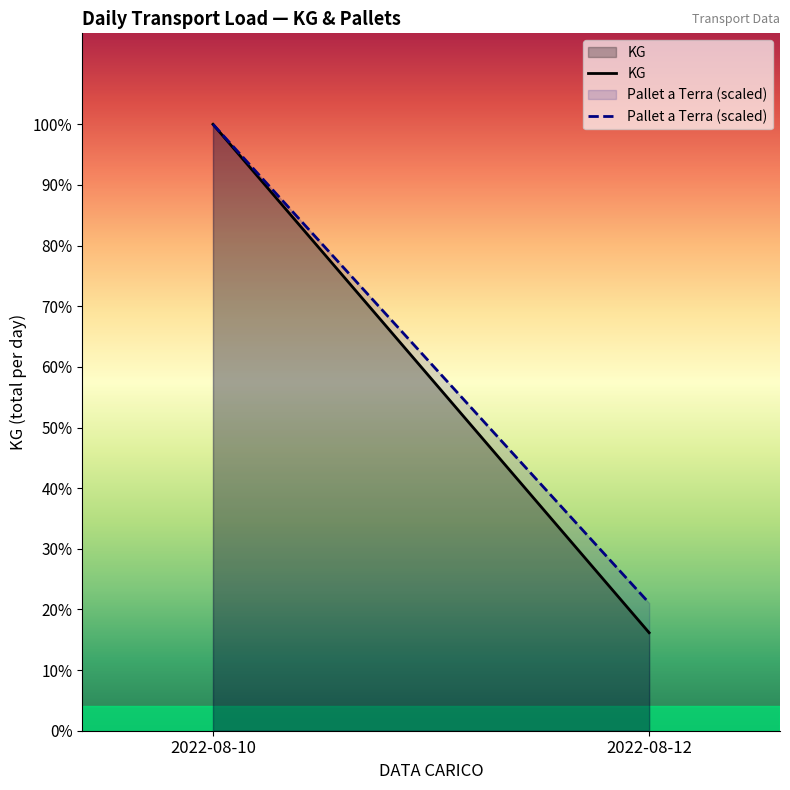

Is the value of Pallet a Terra (scaled) at 2022-08-10 greater than the value of KG at 2022-08-10?

No